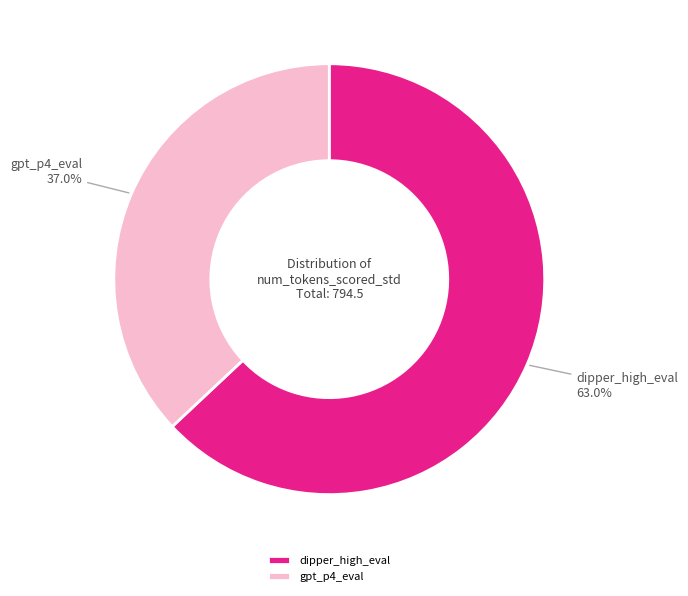

What is the smallest slice in the pie chart?

gpt_p4_eval